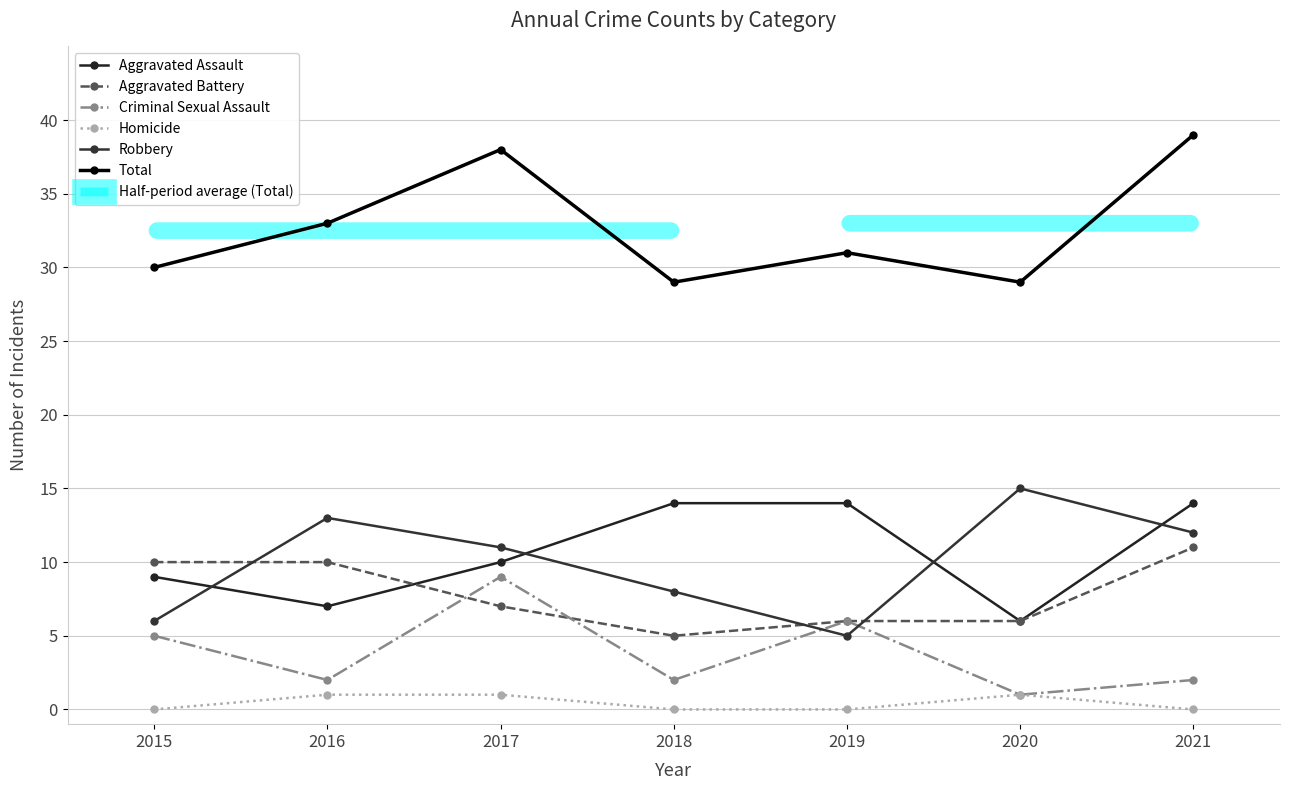

Reading left to right, what are all the values shown in this chart?

Aggravated Assault: 9	7	10	14	14	6	14
Aggravated Battery: 10	10	7	5	6	6	11
Criminal Sexual Assault: 5	2	9	2	6	1	2
Homicide: 0	1	1	0	0	1	0
Robbery: 6	13	11	8	5	15	12
Total: 30	33	38	29	31	29	39